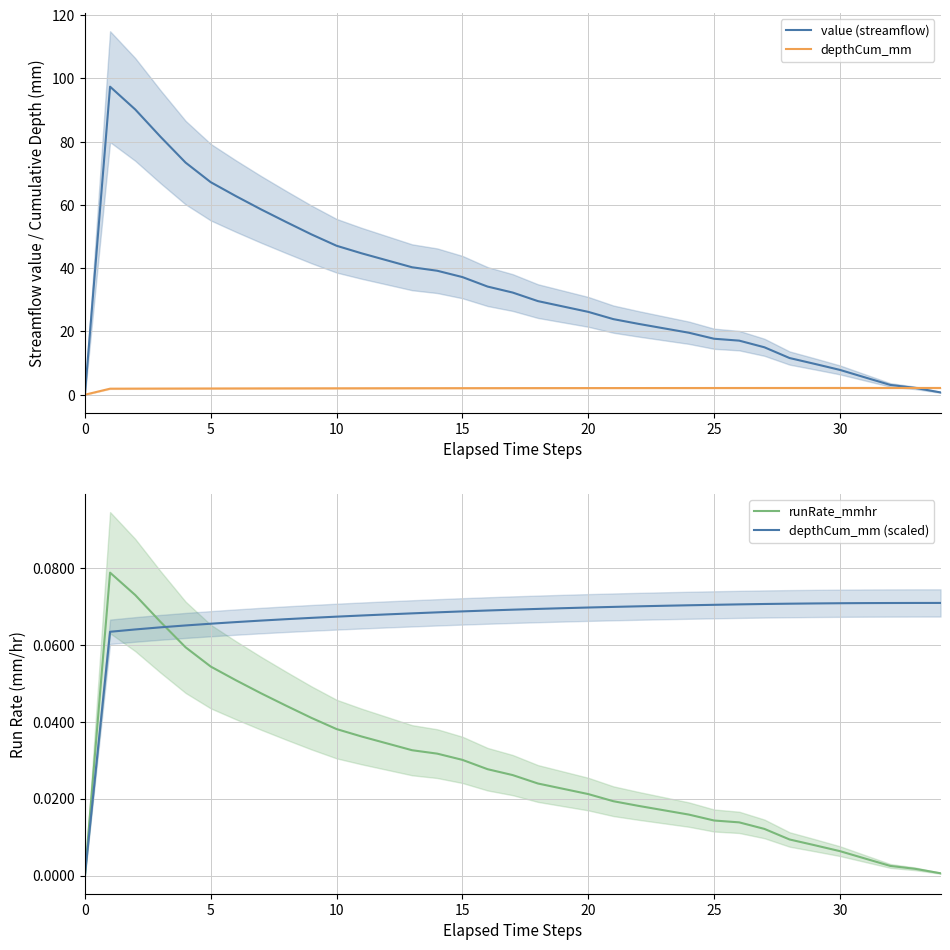

True or false: value (streamflow) has more than 2 interior local peaks.

False